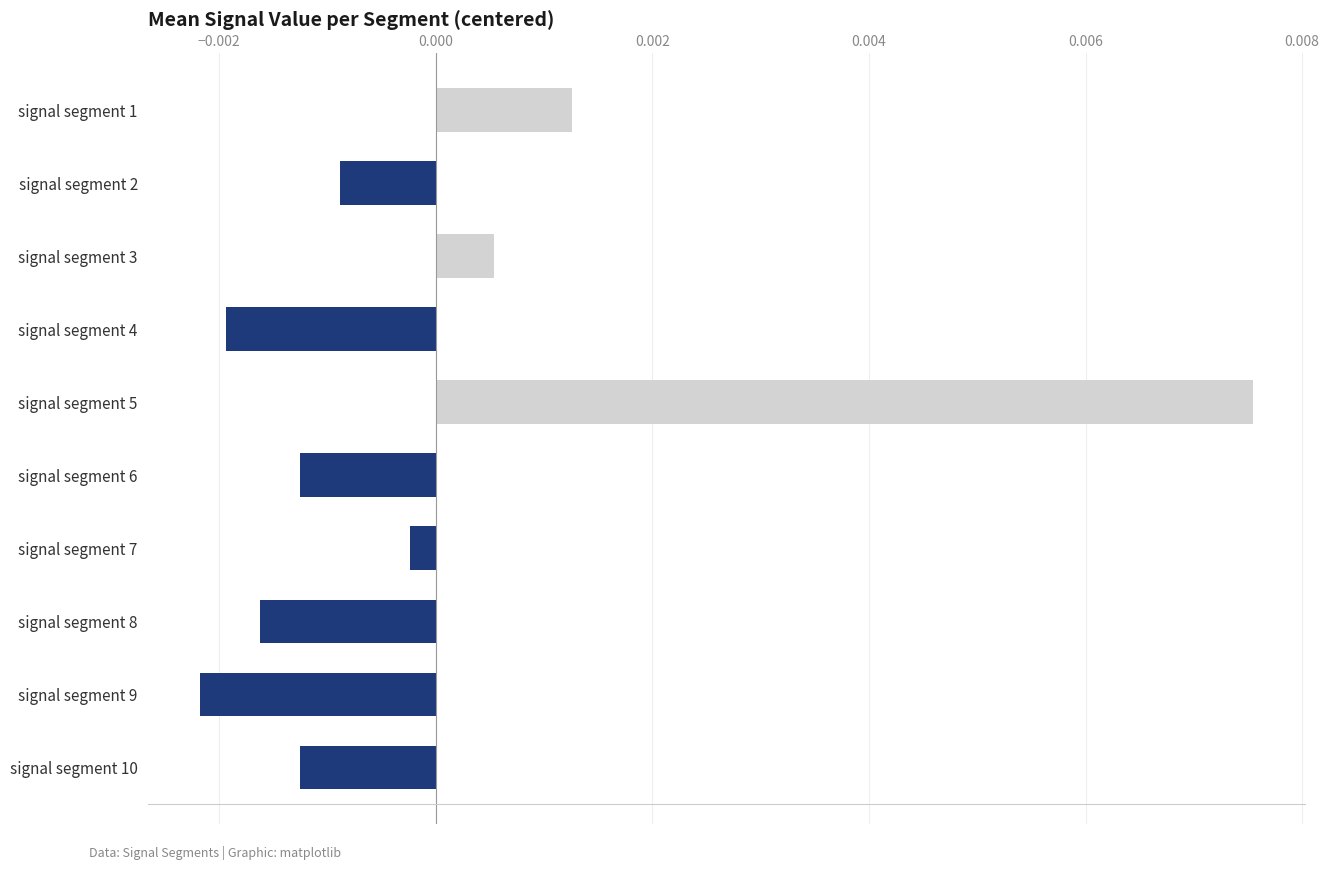

Which category has the highest value across all series?

signal segment 5